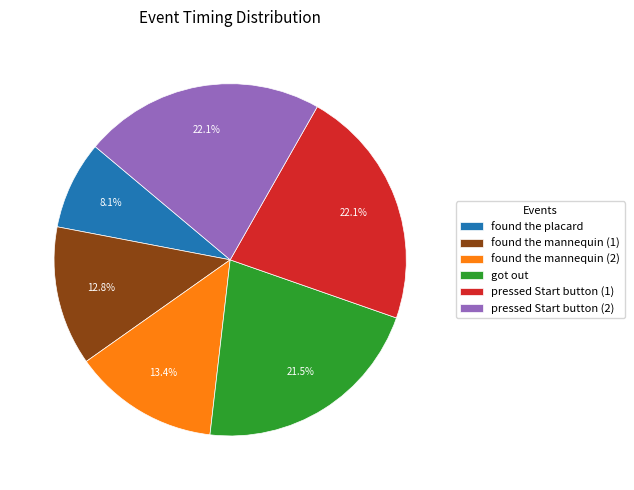

How many slices are in this pie chart?

6